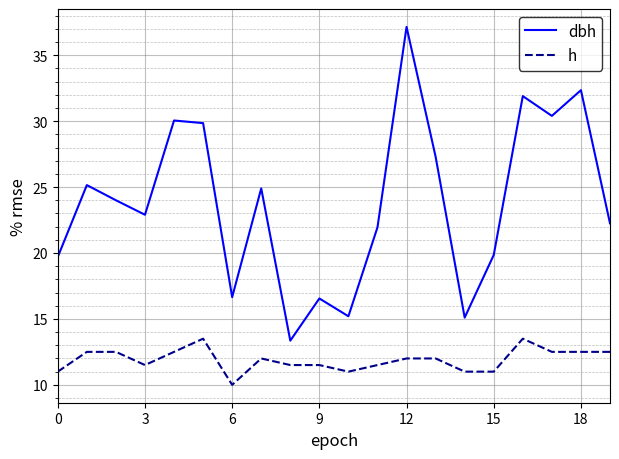

True or false: h has more than 1 interior local peaks.

True